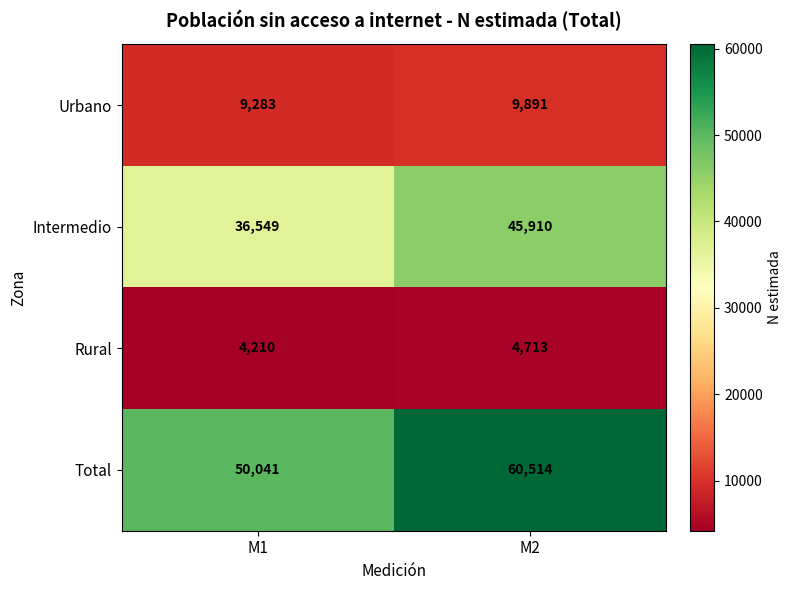

Rank the series by their maximum value, from highest to lowest.

Total, Intermedio, Urbano, Rural